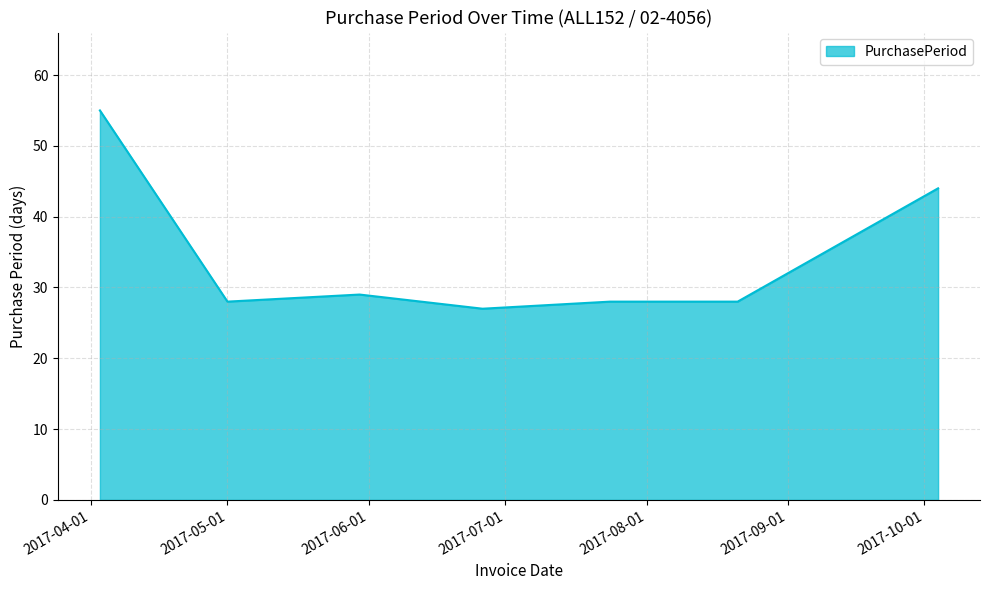

True or false: there are more than 2 points higher than both neighbors.

False